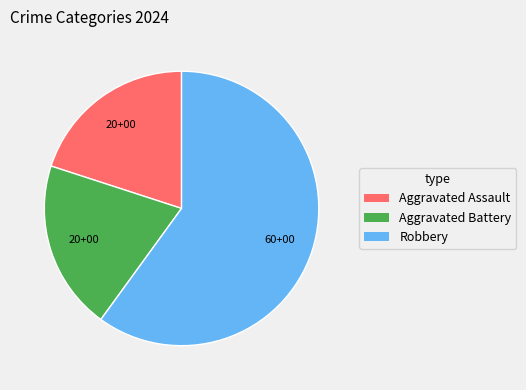

Count the number of slices in the pie.

3